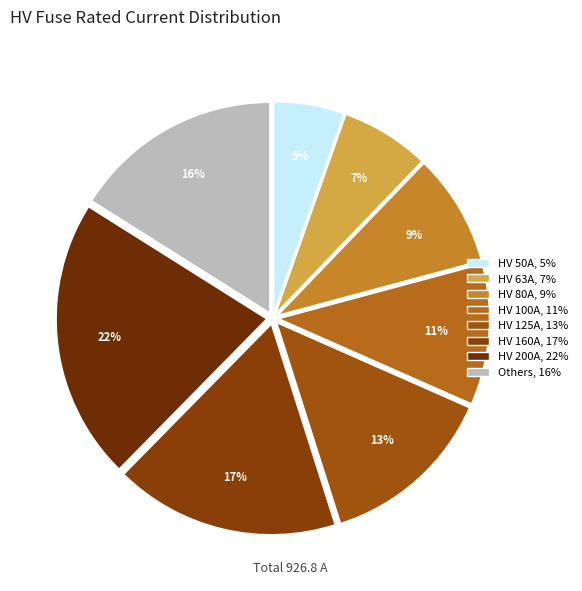

Count the number of slices in the pie.

8